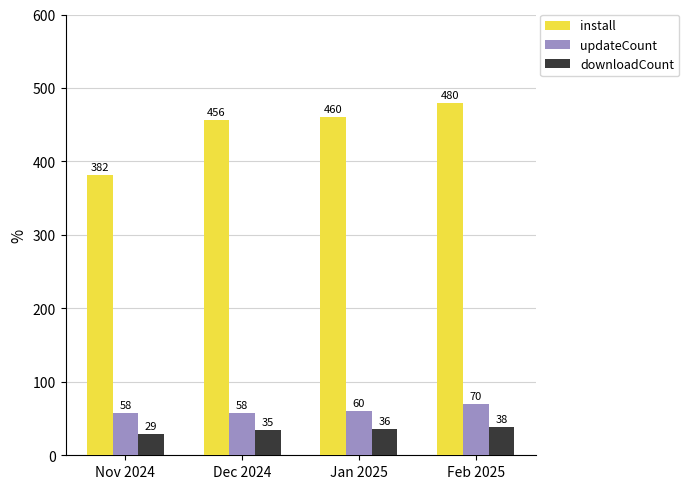

How many updateCount values are between 58 and 70?

4